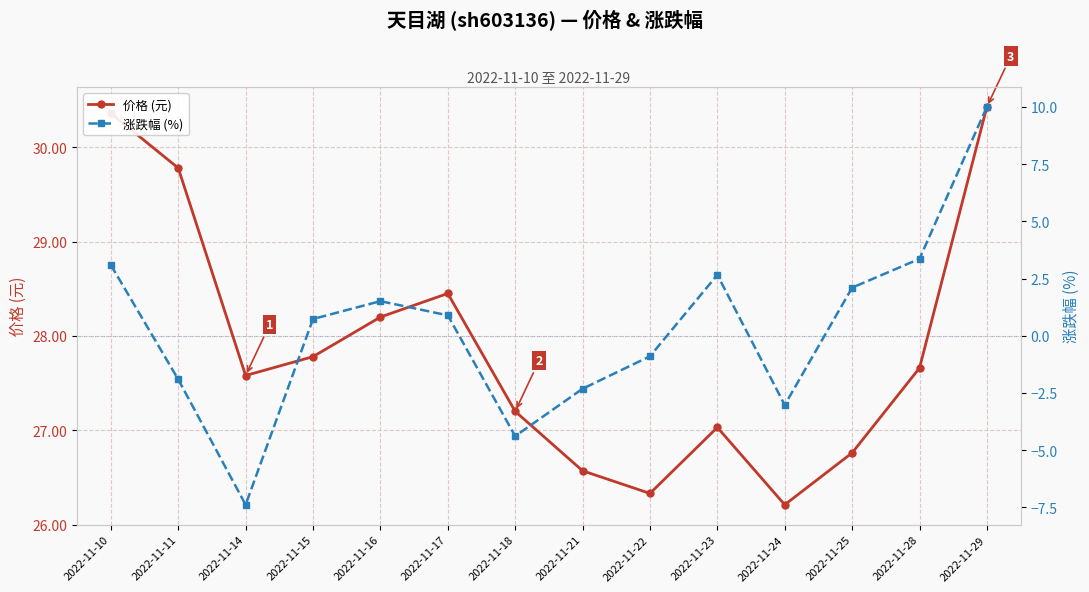

How many lines are shown in the chart?

2